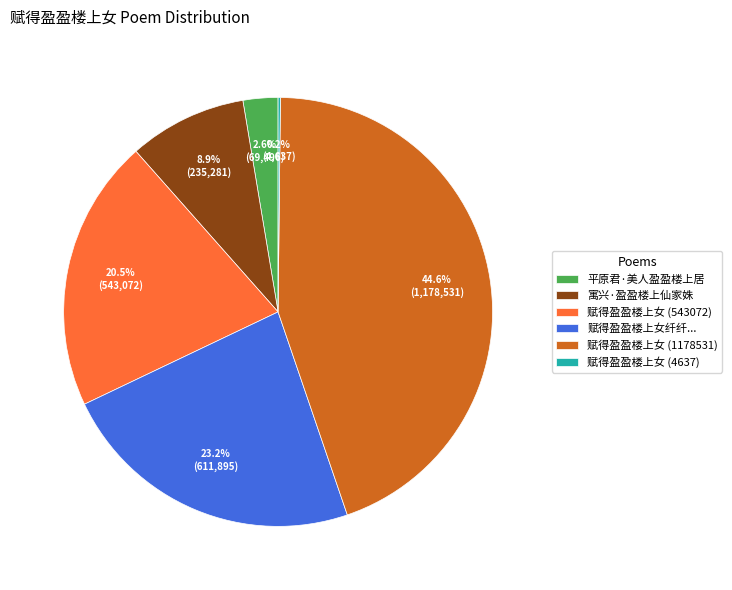

Do 寓兴·盈盈楼上仙家姝 and 赋得盈盈楼上女 (543072) together represent more than half of the pie?

No